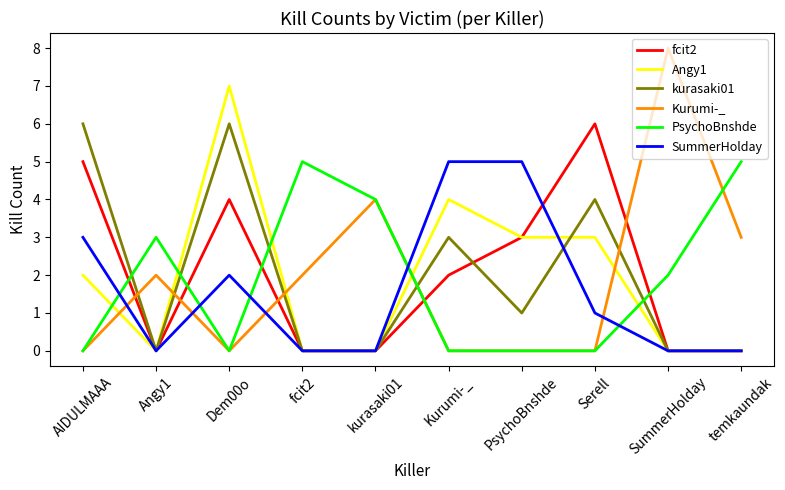

Which series changed the most between Kurumi-_ and PsychoBnshde?

kurasaki01